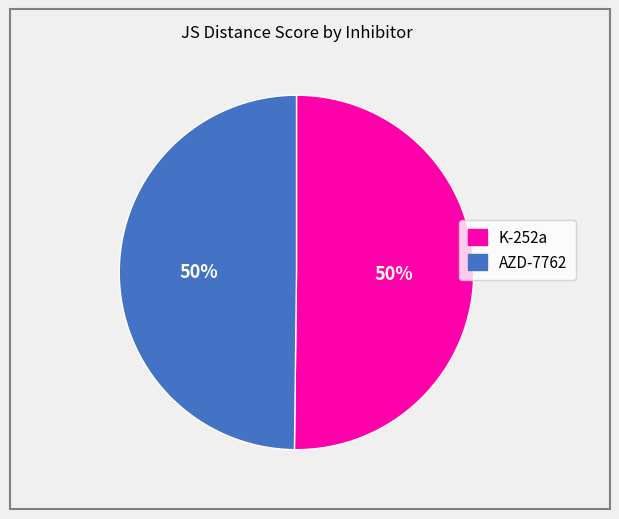

The K-252a slice represents 50% of the pie. True or false?

True